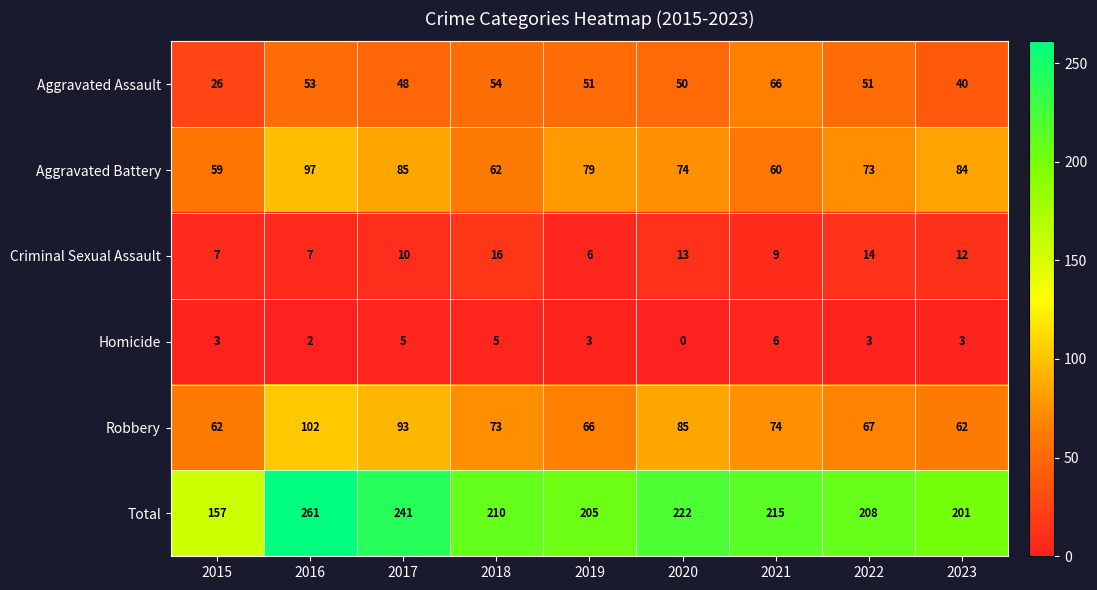

Count the number of data series in this chart.

6